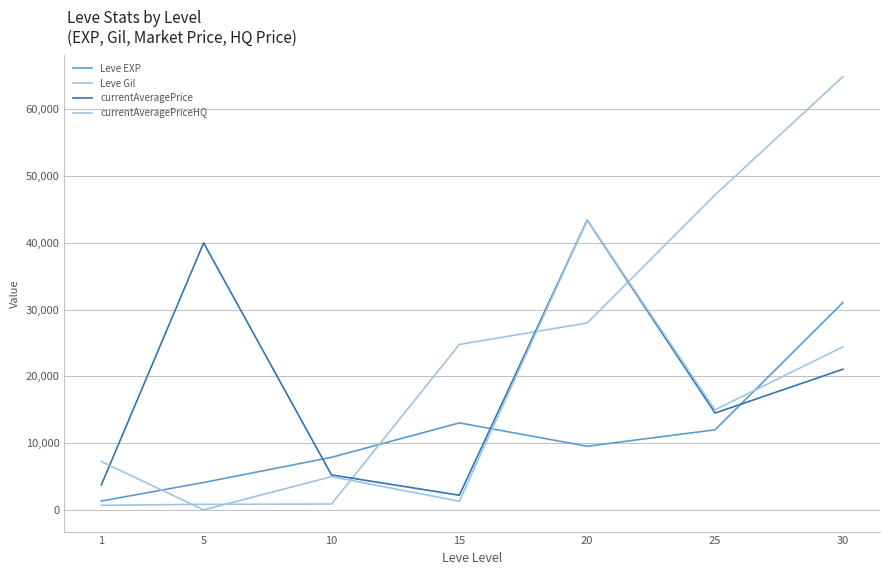

Is it true that currentAveragePriceHQ equals 24432 at 30?

True